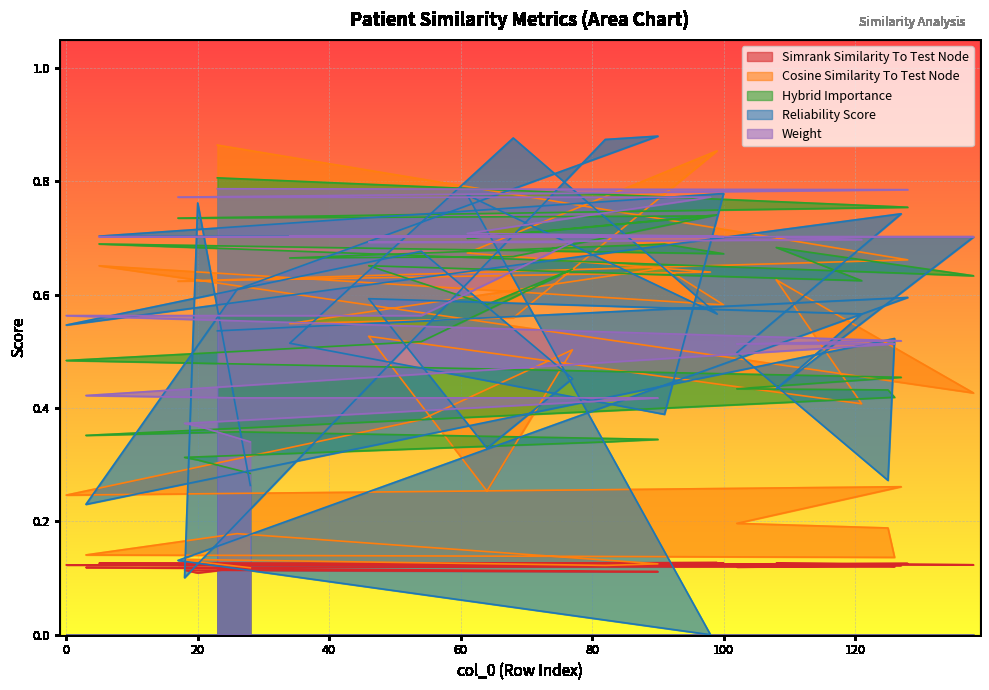

What is the total value across all series at 61?

3.0